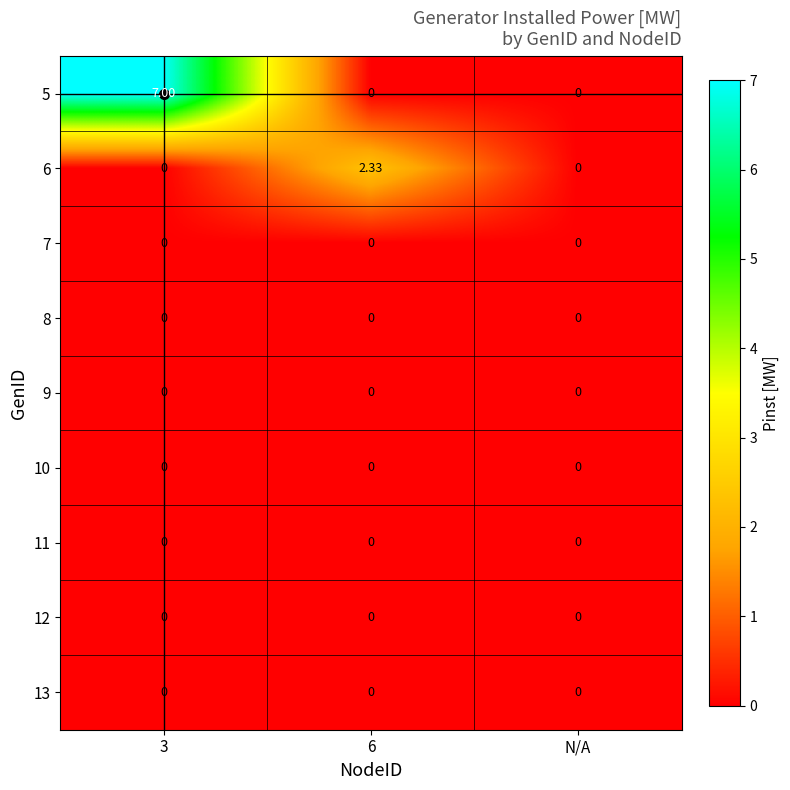

Which series has the largest range (max minus min)?

5